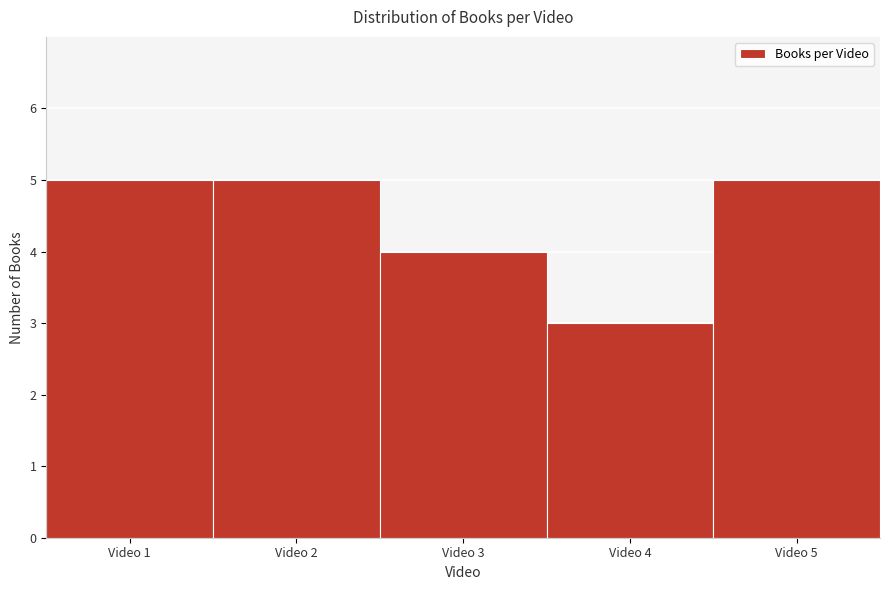

Reading left to right, list every bar in this chart as the range it spans on the x-axis followed by its height. The values are not printed on the chart, so give them approximately, as read against the axis.

0.5 to 1.5: 5
1.5 to 2.5: 5
2.5 to 3.5: 4
3.5 to 4.5: 3
4.5 to 5.5: 5